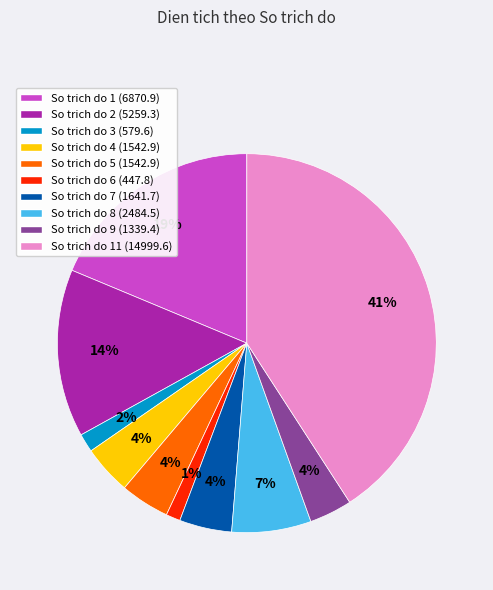

Is there a majority slice in this chart?

No